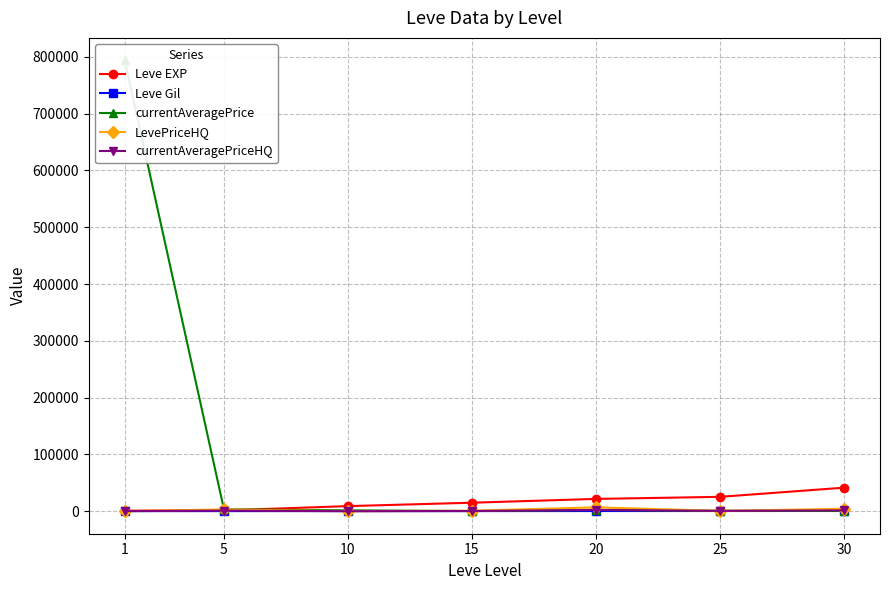

What is the average value of the Leve EXP series?

16332.9